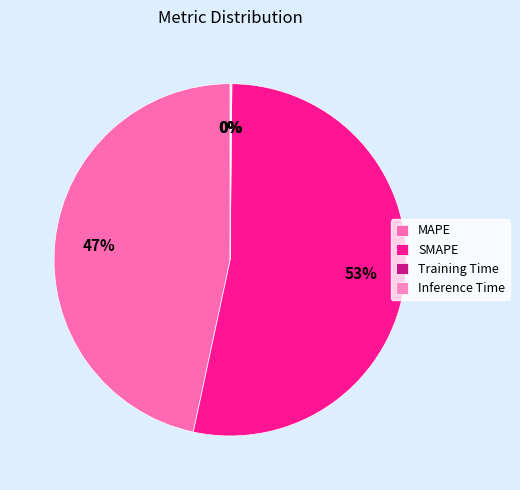

Which category has the biggest portion of the pie?

SMAPE